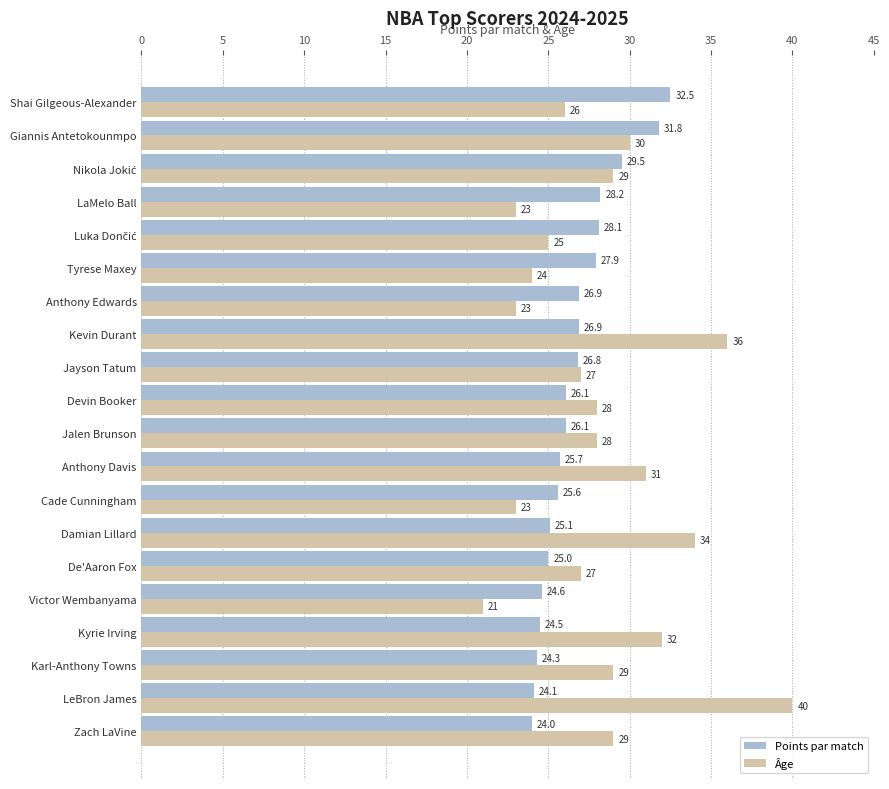

What is the difference between the second highest and minimum values in the Points par match series?

7.8